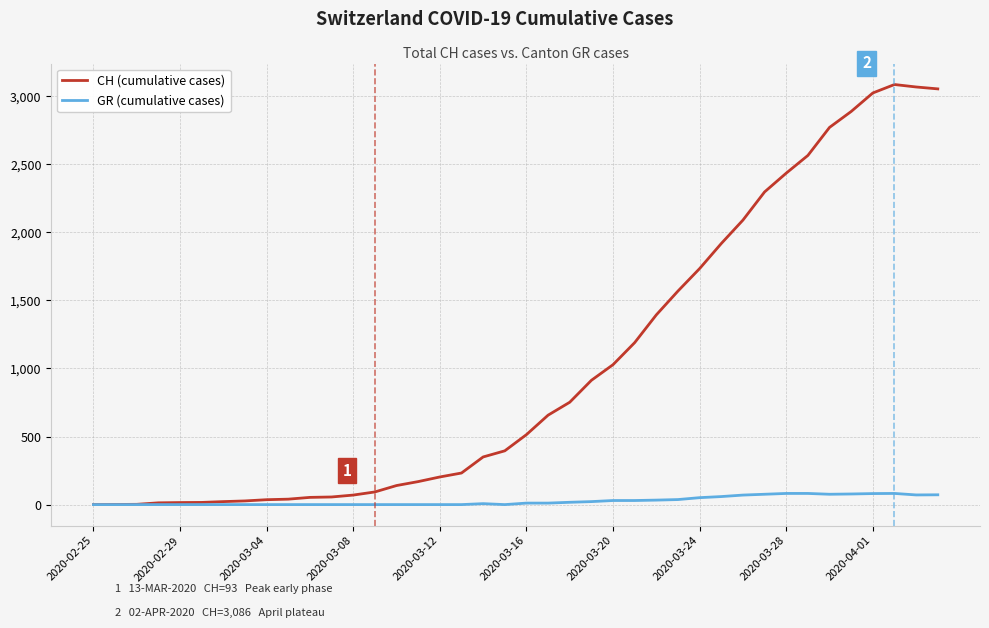

Which series has the largest range (max minus min)?

CH (cumulative cases)